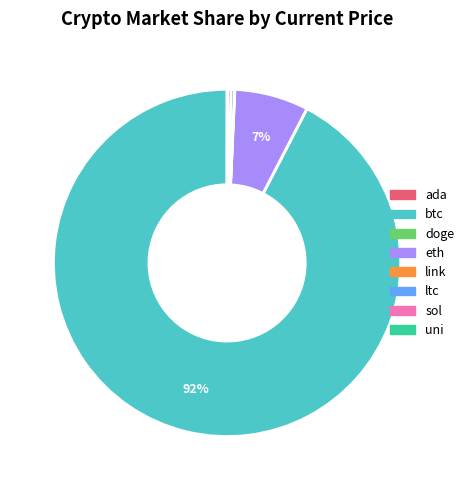

Approximately how many times larger is the value at ltc compared to sol?

1.0